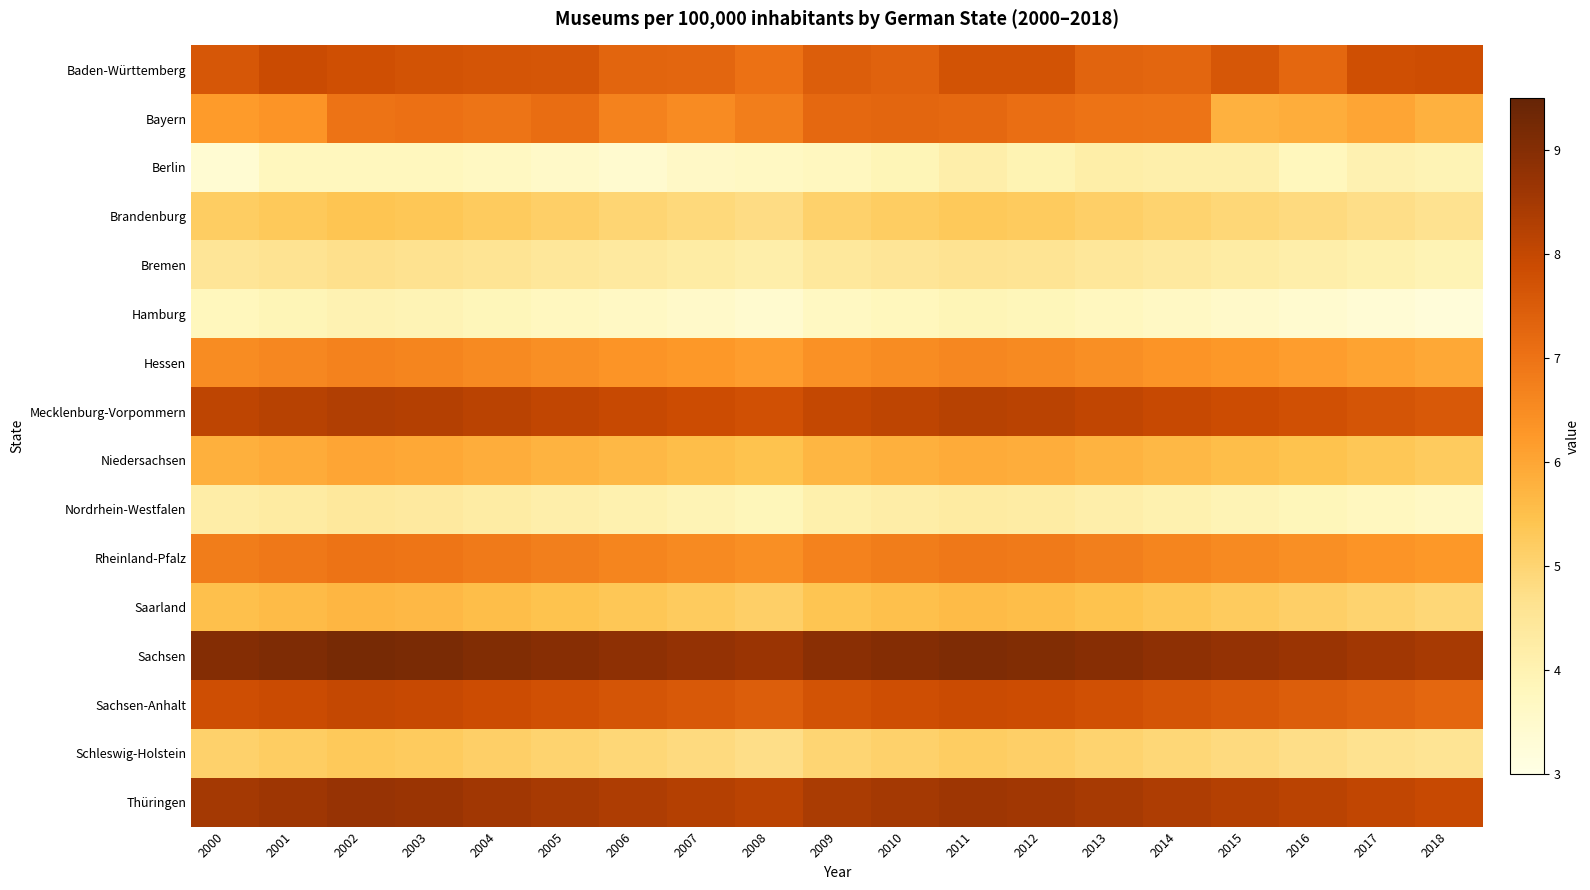

Which label corresponds to the smallest value in the chart?

2018